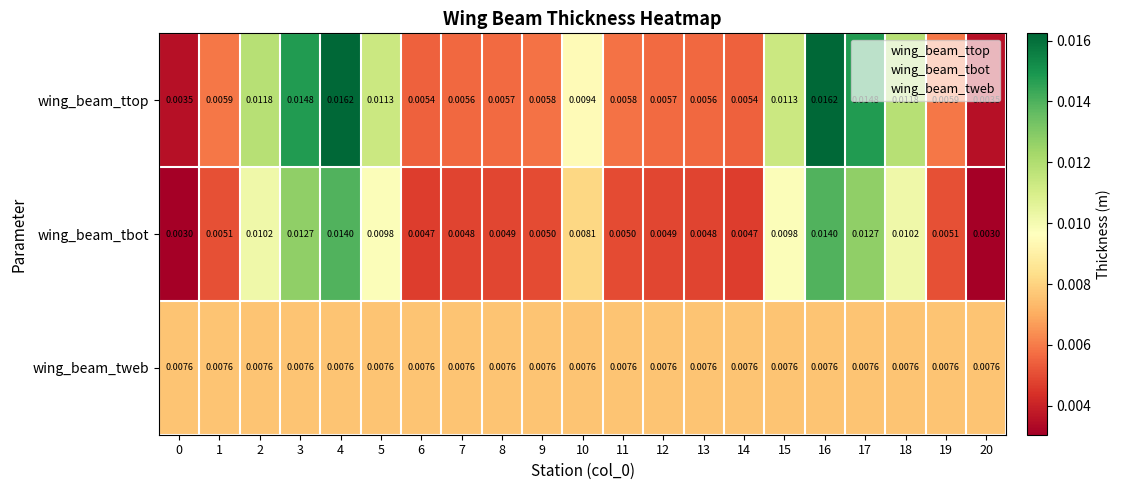

List the series in order of their peak value, highest first.

wing_beam_ttop, wing_beam_tbot, wing_beam_tweb